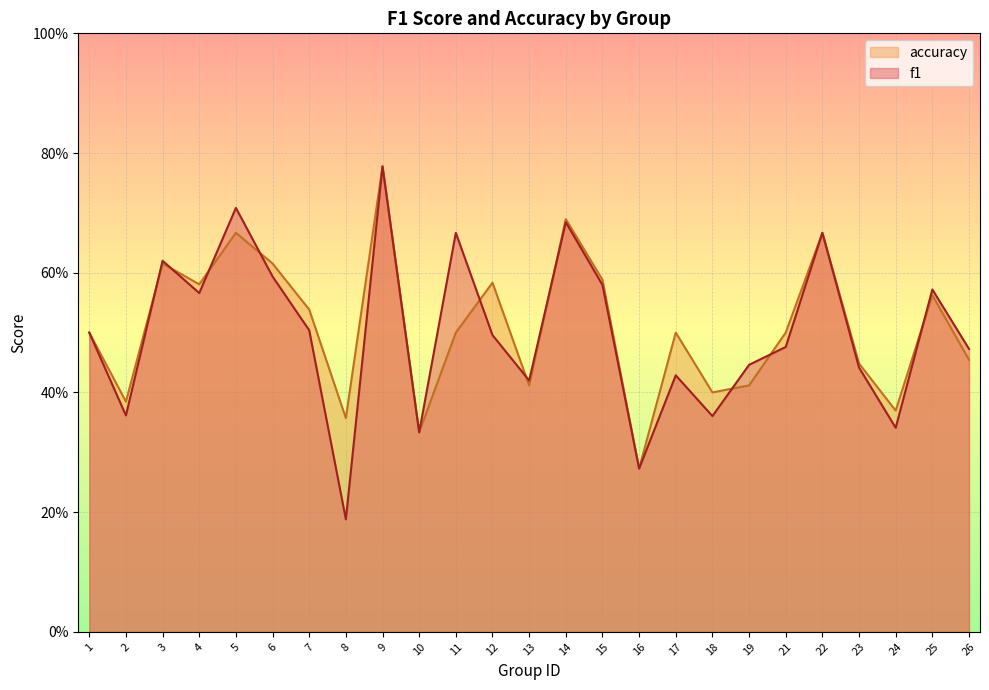

List the labels in order of f1 value, smallest first.

8, 16, 10, 24, 18, 2, 13, 17, 23, 19, 26, 21, 12, 1, 7, 4, 25, 15, 6, 3, 11, 22, 14, 5, 9